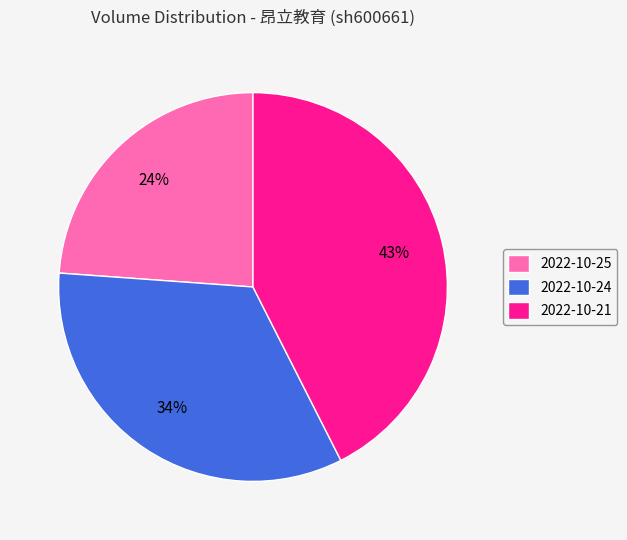

What is the ratio of the value at 2022-10-21 to the value at 2022-10-25?

1.8